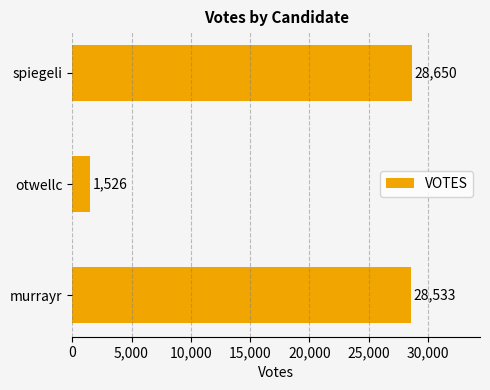

What is the sum of the values at spiegeli and otwellc?

30176